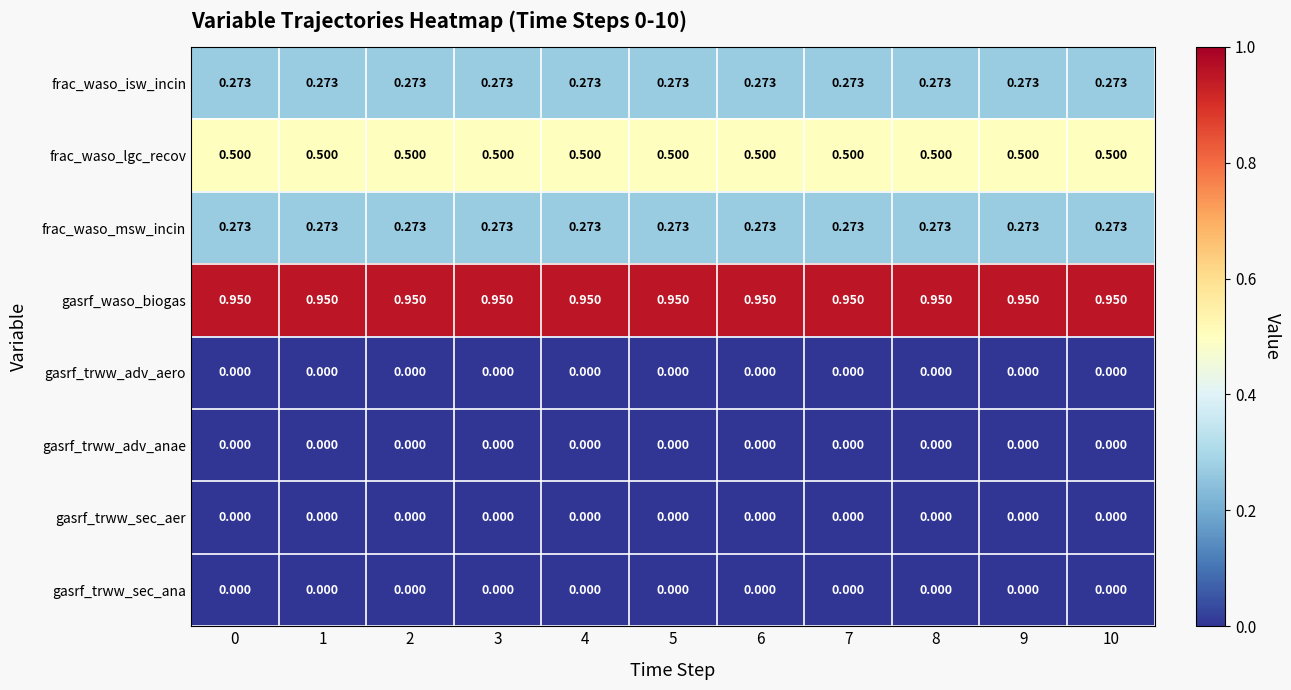

How many categories are shown in the chart?

11